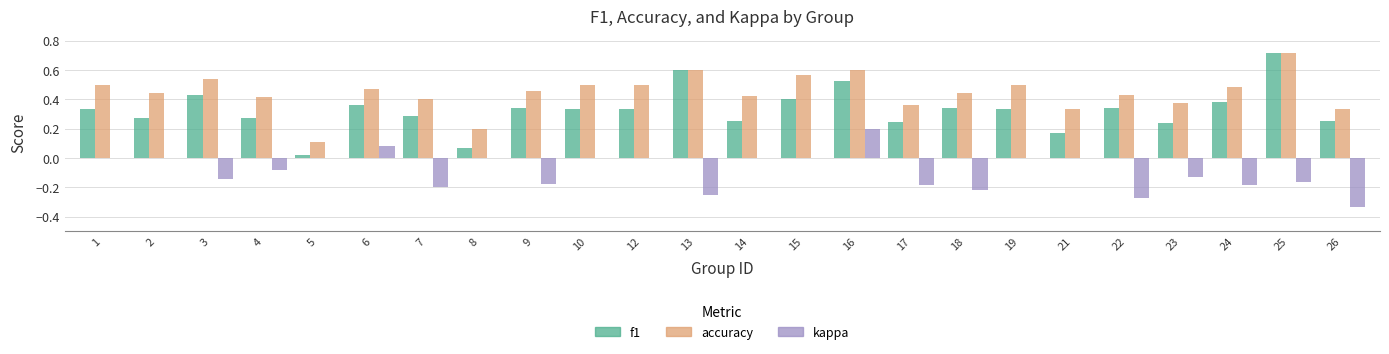

How many series are shown in this chart?

3